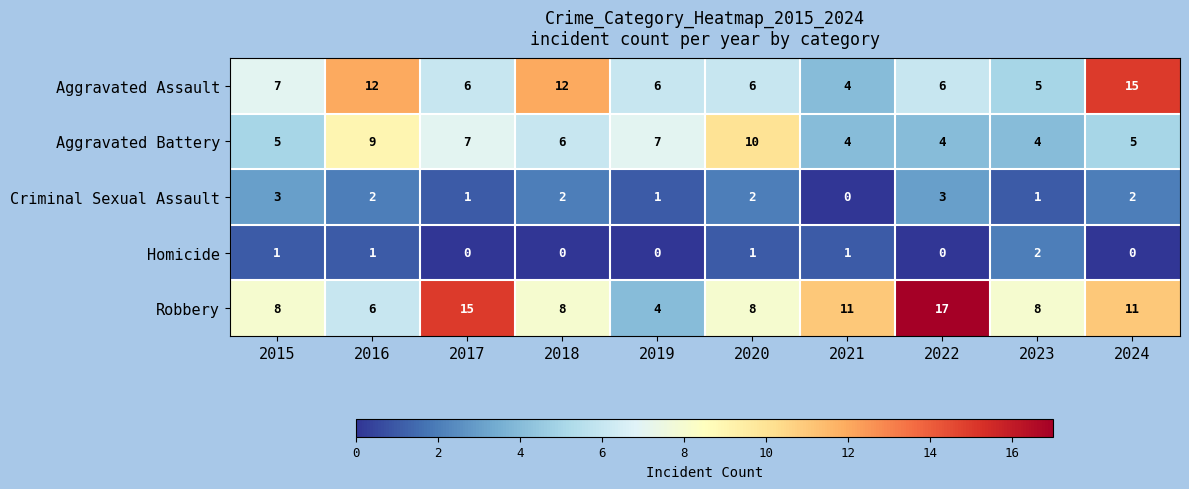

True or false: Homicide has a value of 2 at 2023.

True